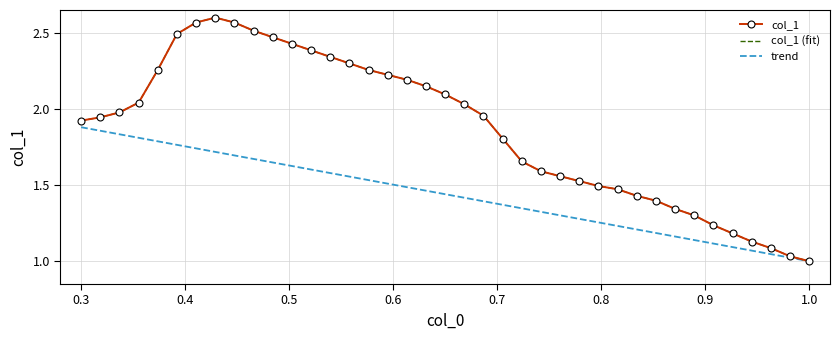

What is the highest value of the col_1 series?

2.6